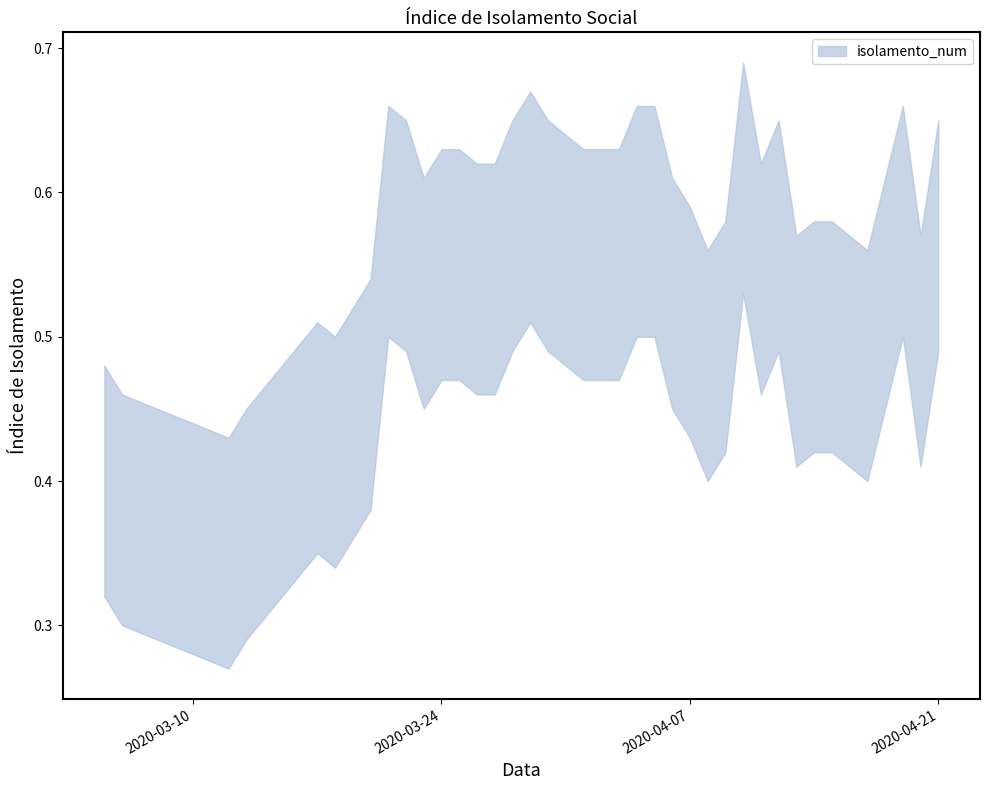

Where is the first local maximum?

3/17/2020